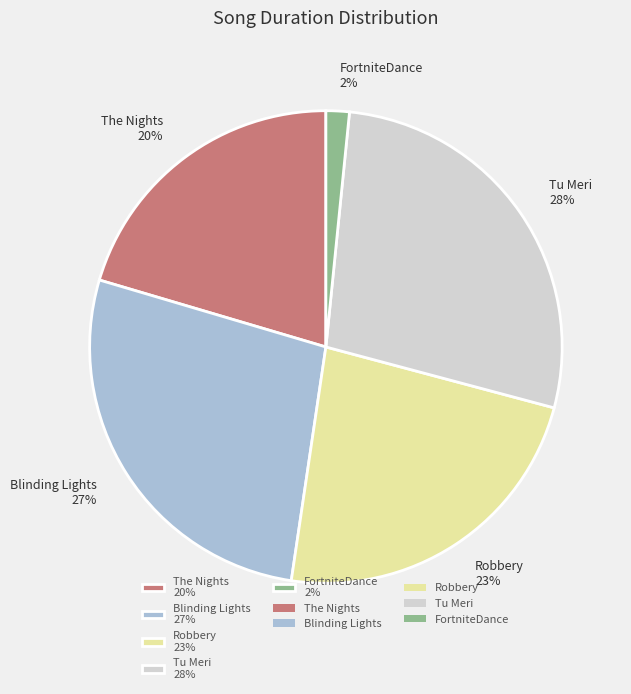

Which has a higher value, Tu Meri 28% or The Nights 20%?

Tu Meri 28%